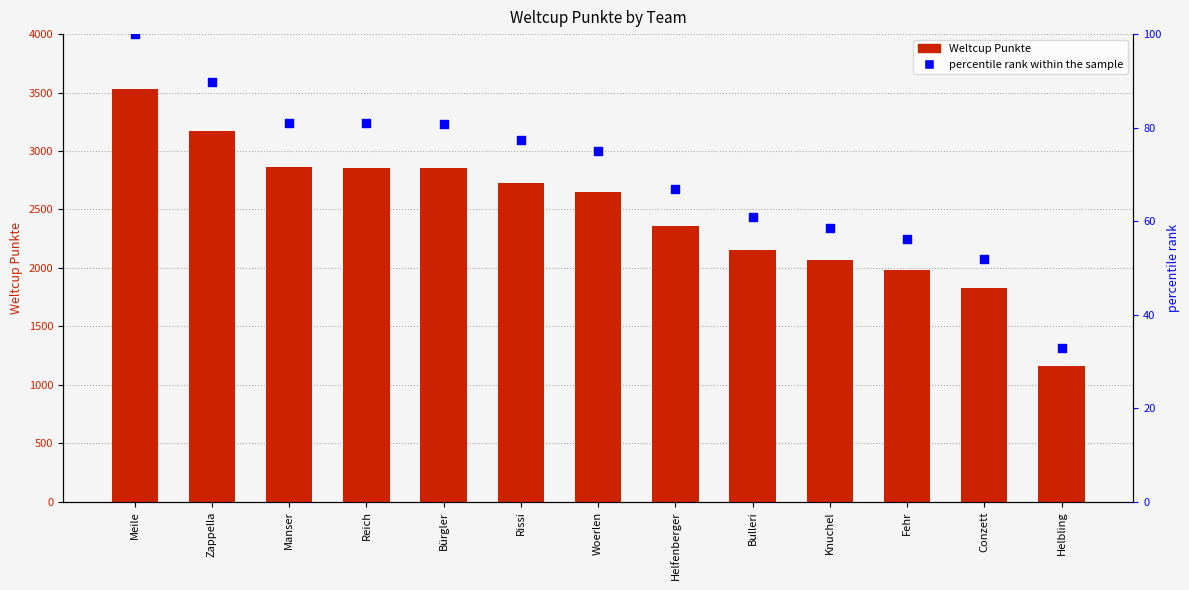

Which series has the largest Y range (max minus min)?

Weltcup Punkte